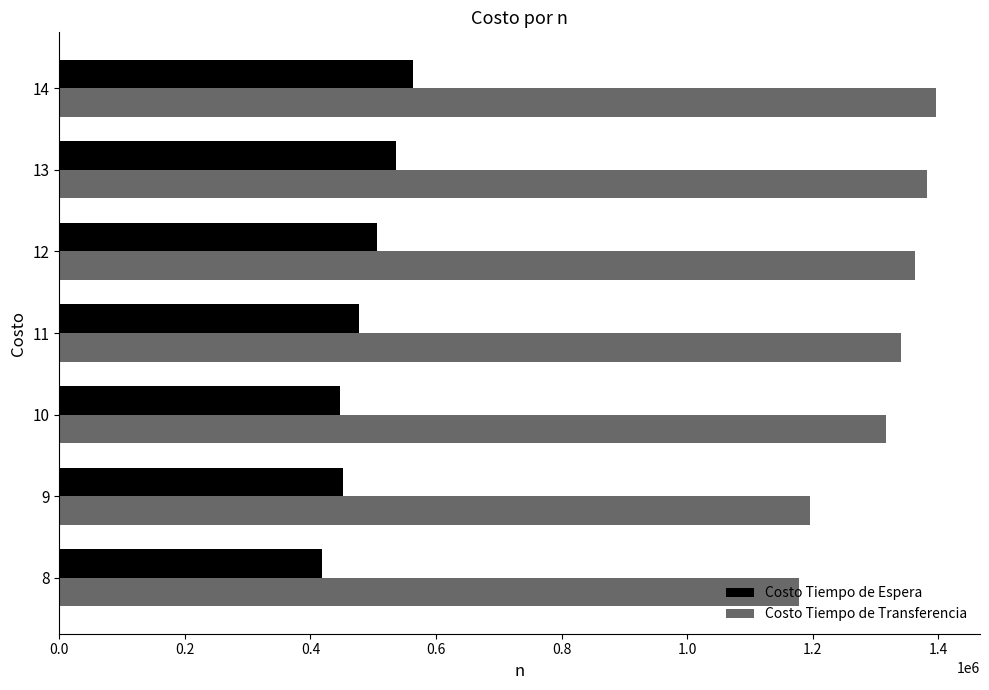

The value of Costo Tiempo de Espera at 9 is 451188.5. True or false?

True